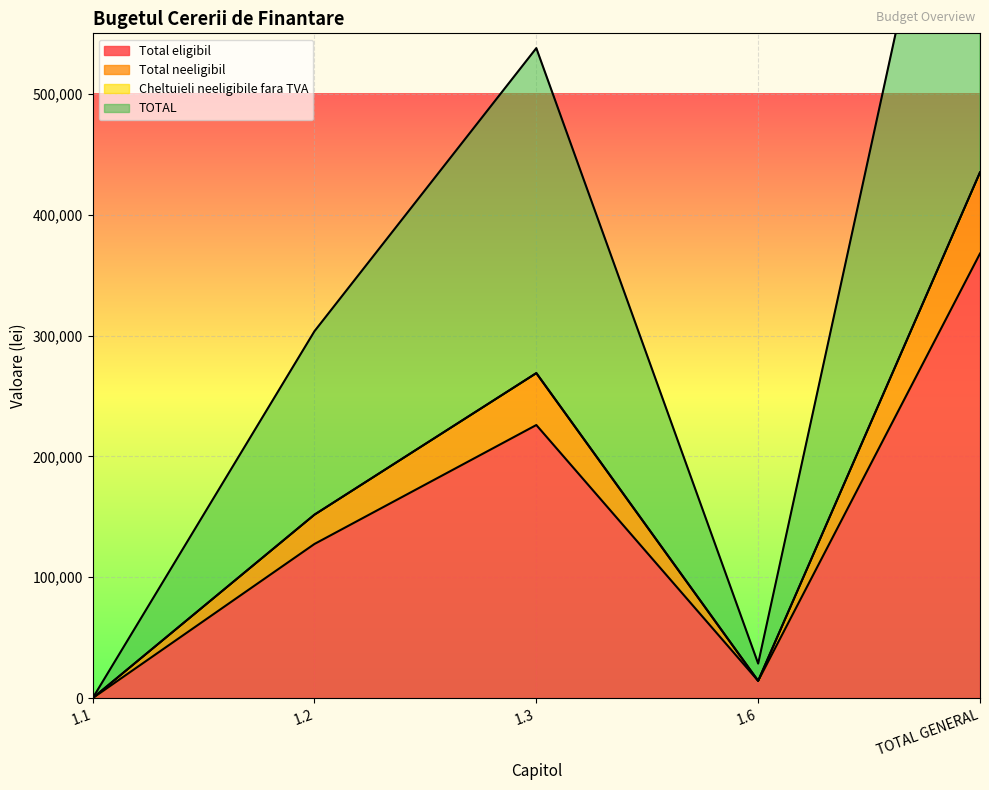

Is it true that Total eligibil equals 253891.1 at TOTAL GENERAL?

False